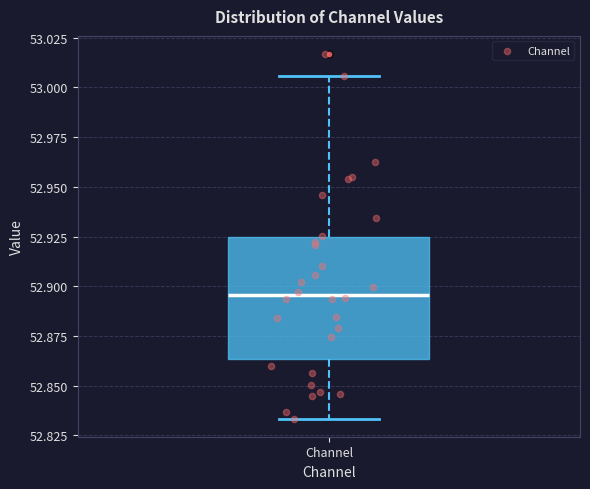

Transcribe this box plot: give where the median line is, the range the box spans, and where the two whiskers end, as read against the y-axis. The values are not printed on the chart, so give them approximately, as read against the axis.

median 52.895, box 52.865 to 52.925, whiskers 52.835 to 53.005